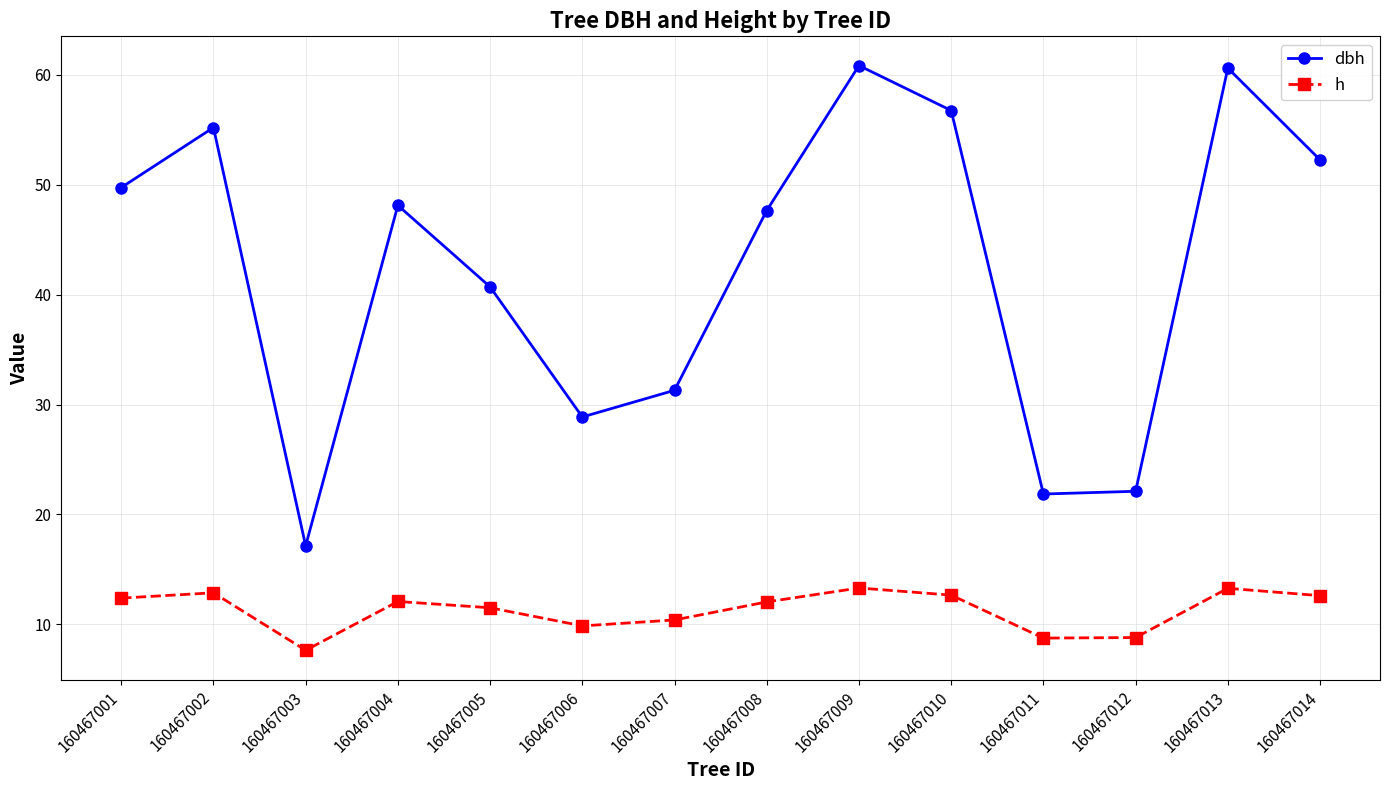

At 160467011, list the series in order from largest to smallest.

dbh, h